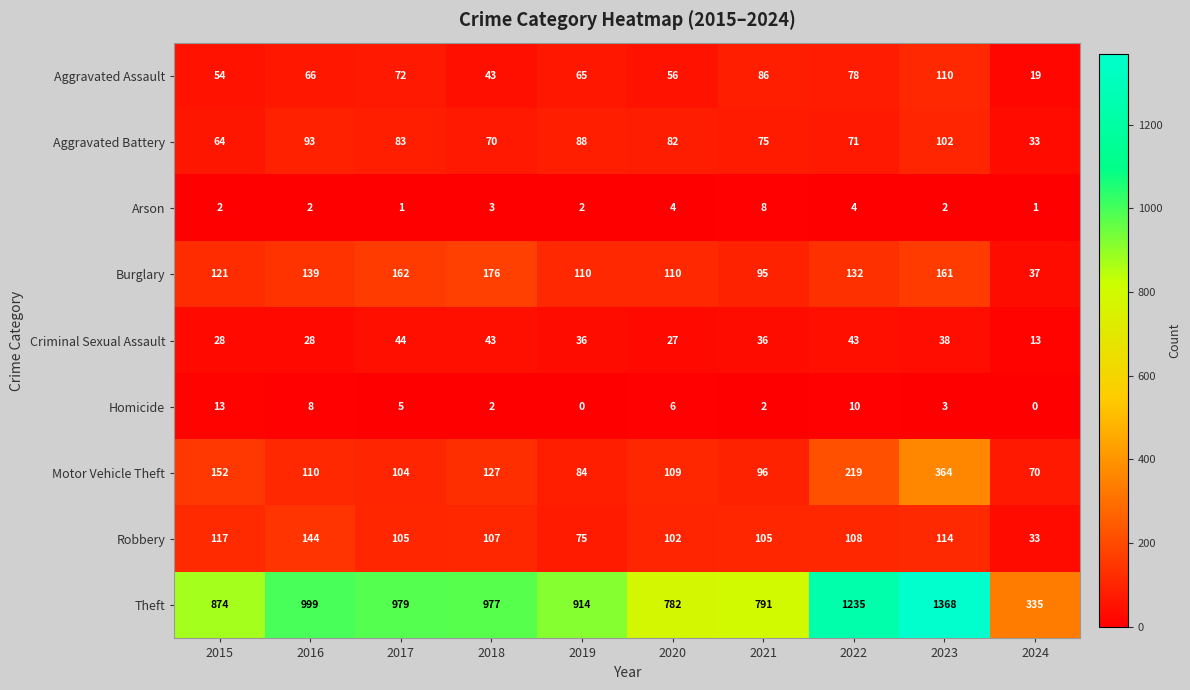

Count the number of categories in the chart.

10